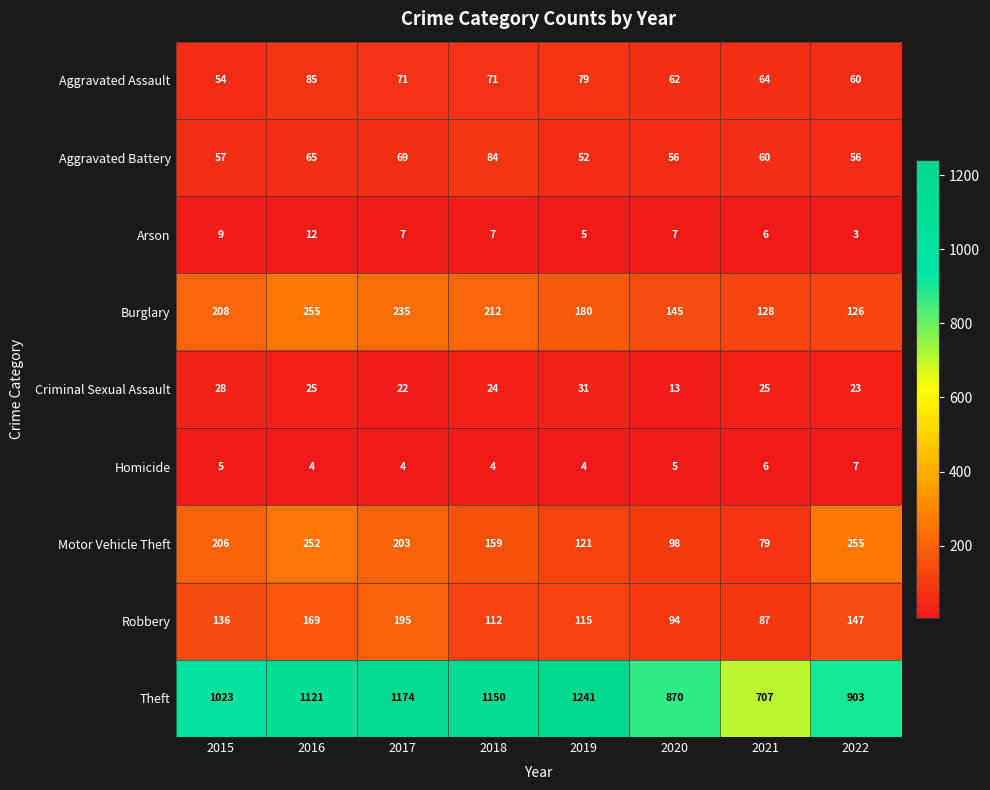

Which series has the largest total across all categories?

Theft